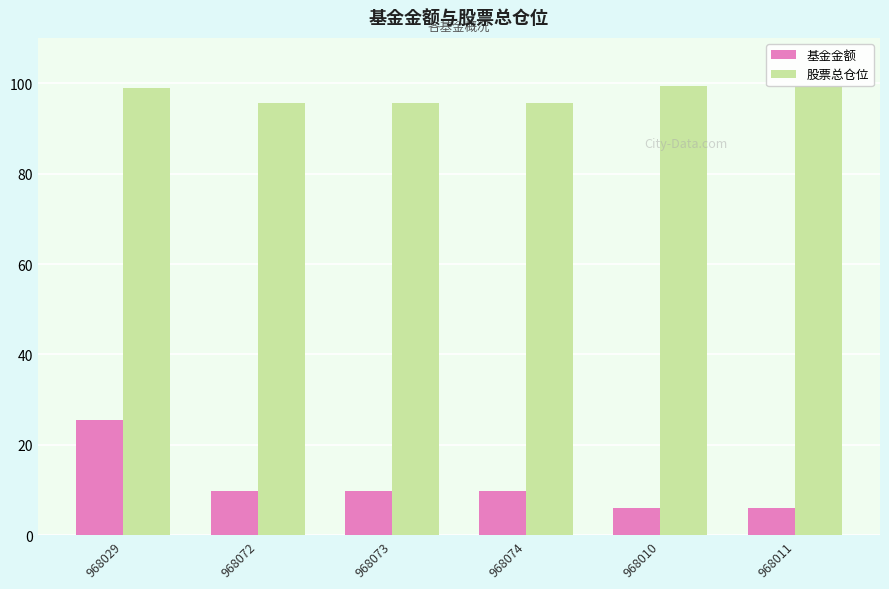

Reading left to right, what are all the values shown in this chart?

基金金额: 968029=25.6	968072=9.8	968073=9.8	968074=9.8	968010=6.2	968011=6.2
股票总仓位: 968029=99.0	968072=95.7	968073=95.7	968074=95.7	968010=99.3	968011=99.3